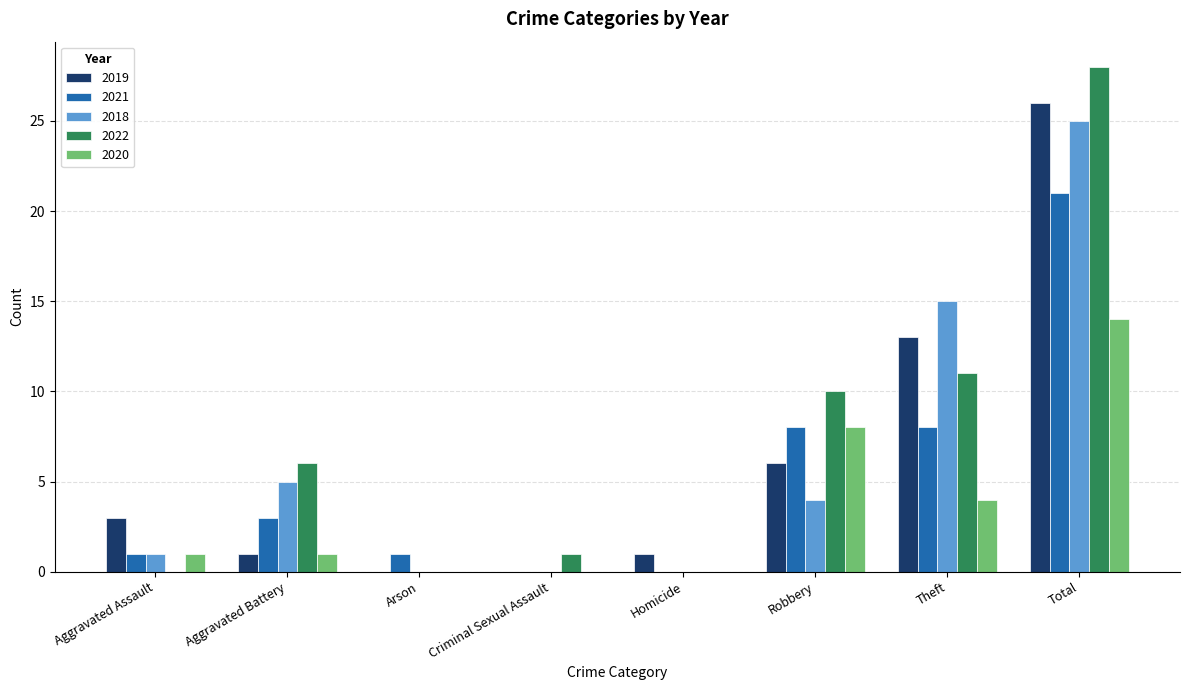

At which category is the sum across all series the highest?

Total